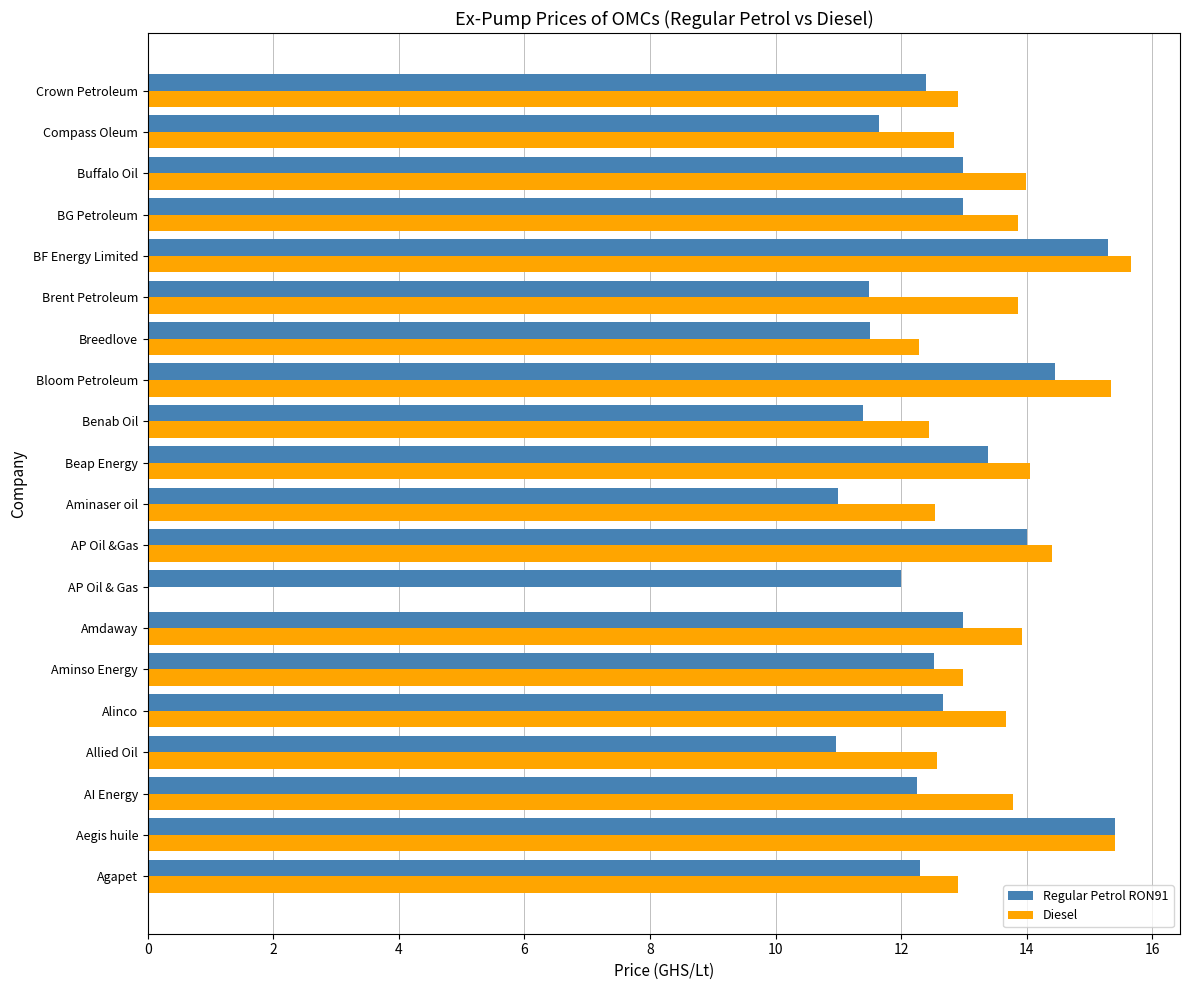

What is the average value of the Diesel series?

13.0